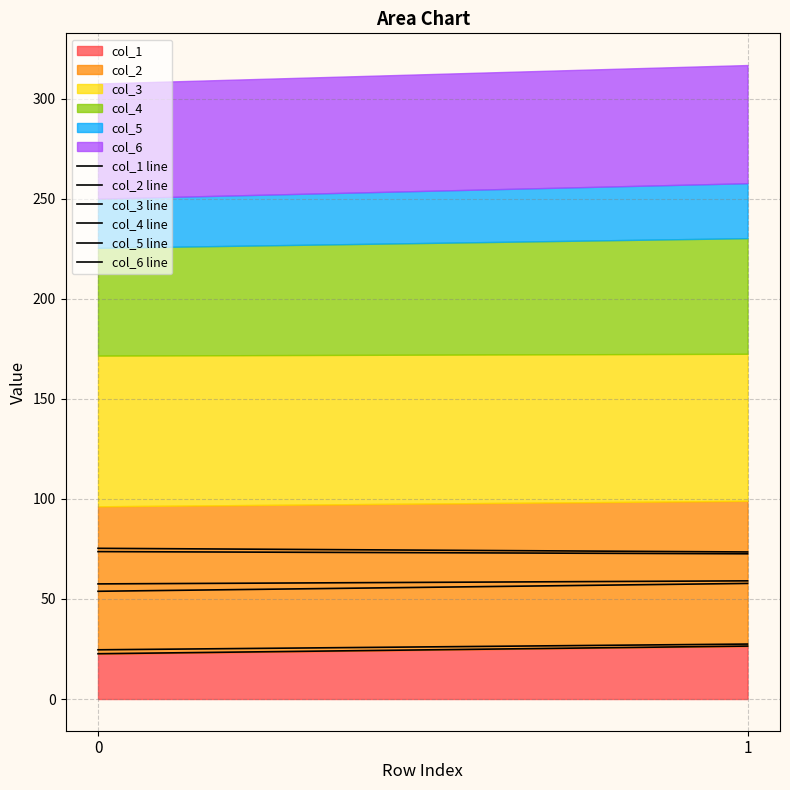

Is it true that col_3 line equals 73.5 at 1?

True